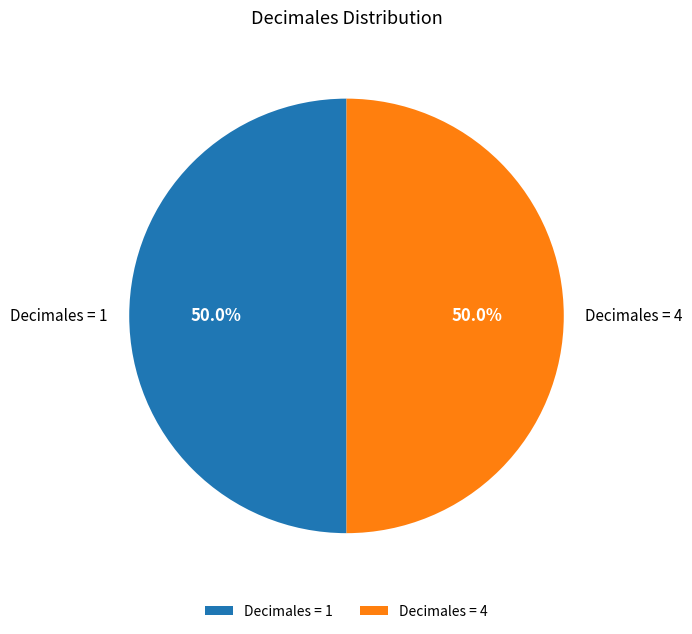

What portion of the pie excludes Decimales = 4?

50.0%